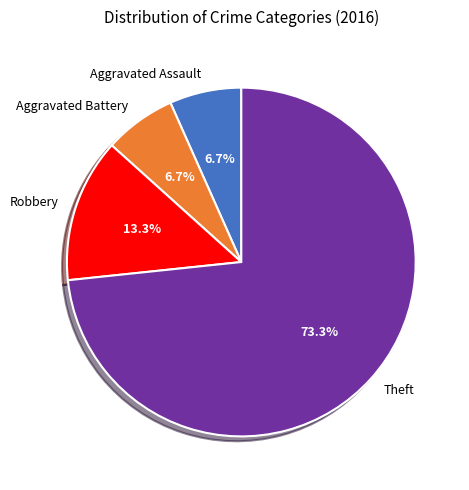

What is the majority slice?

Theft